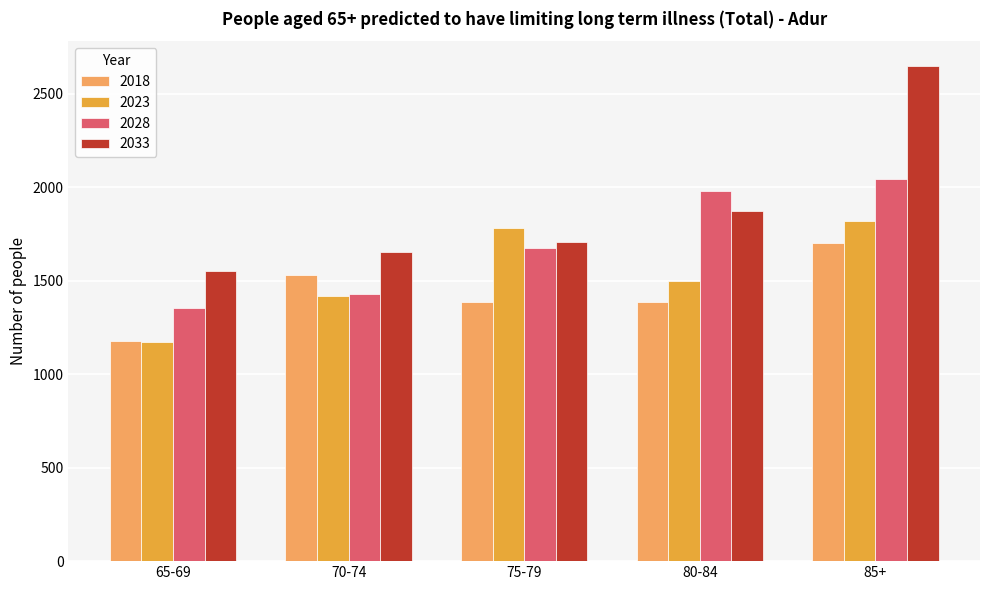

What is the minimum value shown in the chart?

1175